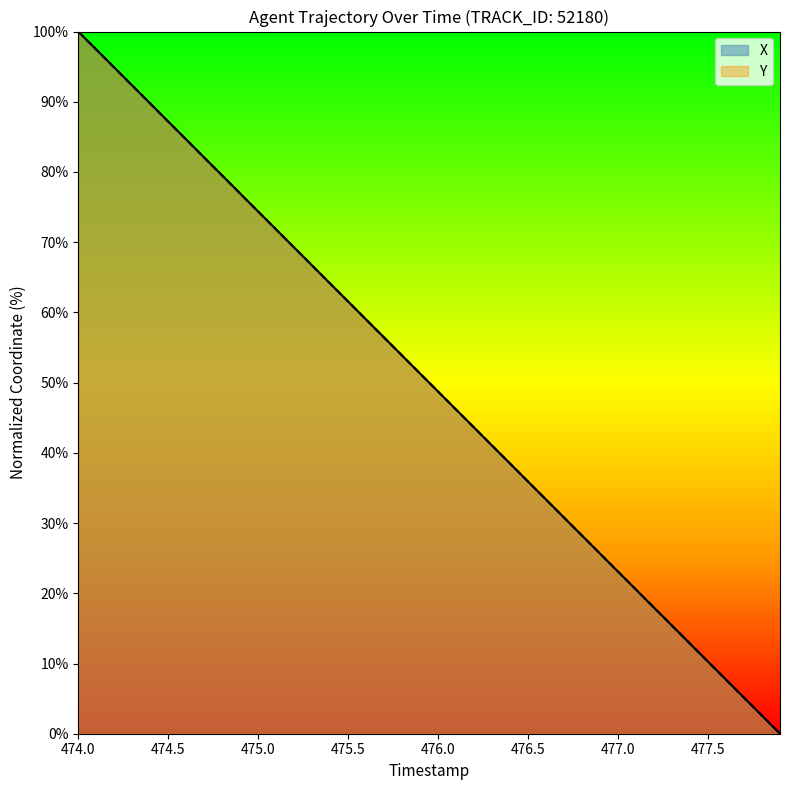

After their last crossing, which series has the higher values: Y or X?

X